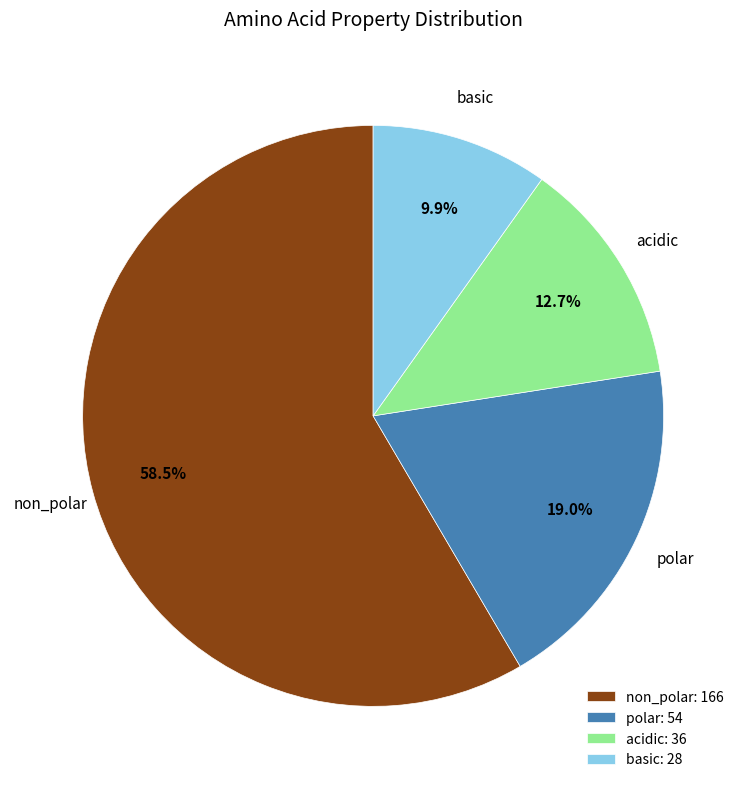

Approximately how many times larger is the value at non_polar compared to acidic?

4.6